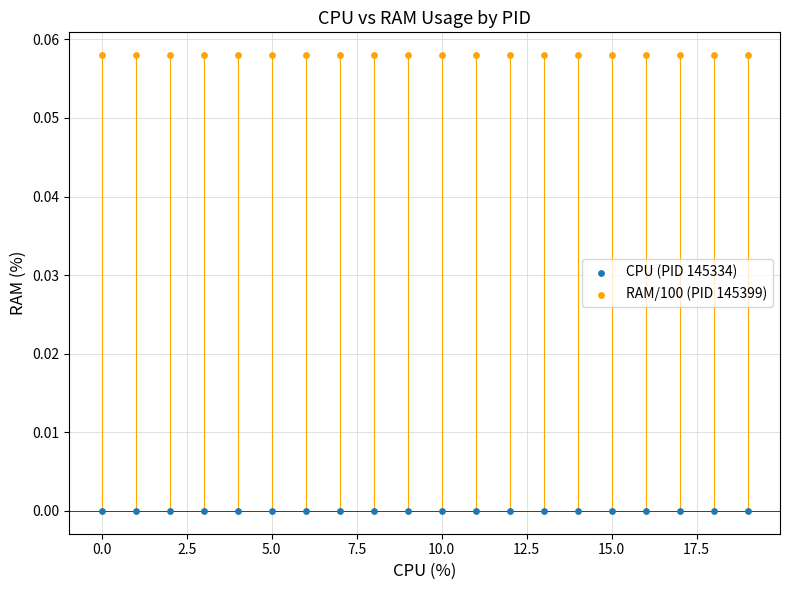

Which series contains the highest Y value?

RAM/100 (PID 145399)